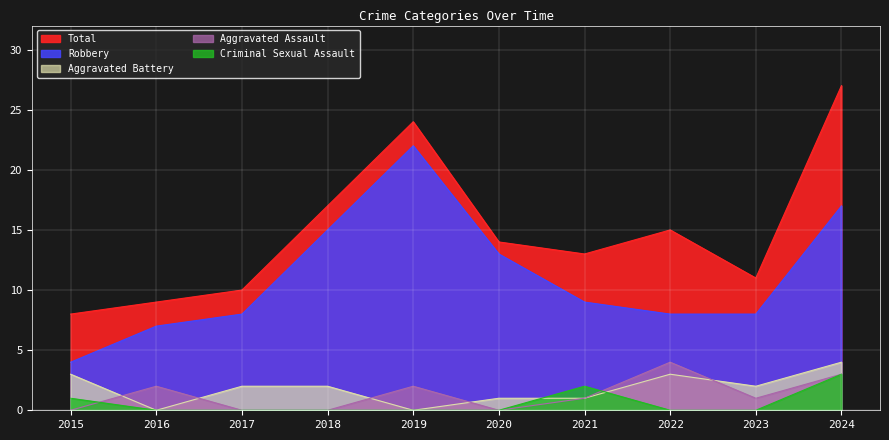

Reading right to left, transcribe all the data shown in this chart.

Total: 2024=27	2023=11	2022=15	2021=13	2020=14	2019=24	2018=17	2017=10	2016=9	2015=8
Robbery: 2024=17	2023=8	2022=8	2021=9	2020=13	2019=22	2018=15	2017=8	2016=7	2015=4
Aggravated Battery: 2024=4	2023=2	2022=3	2021=1	2020=1	2019=0	2018=2	2017=2	2016=0	2015=3
Aggravated Assault: 2024=3	2023=1	2022=4	2021=1	2020=0	2019=2	2018=0	2017=0	2016=2	2015=0
Criminal Sexual Assault: 2024=3	2023=0	2022=0	2021=2	2020=0	2019=0	2018=0	2017=0	2016=0	2015=1